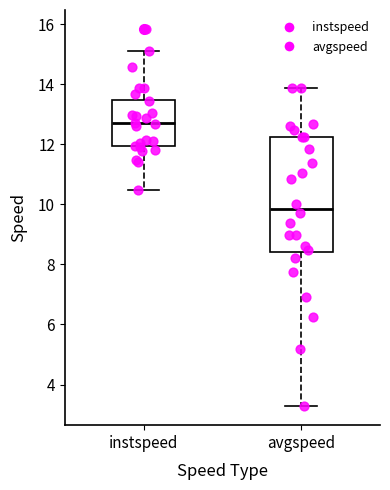

Comparing the boxes themselves (not the whiskers), which one is the tallest?

avgspeed